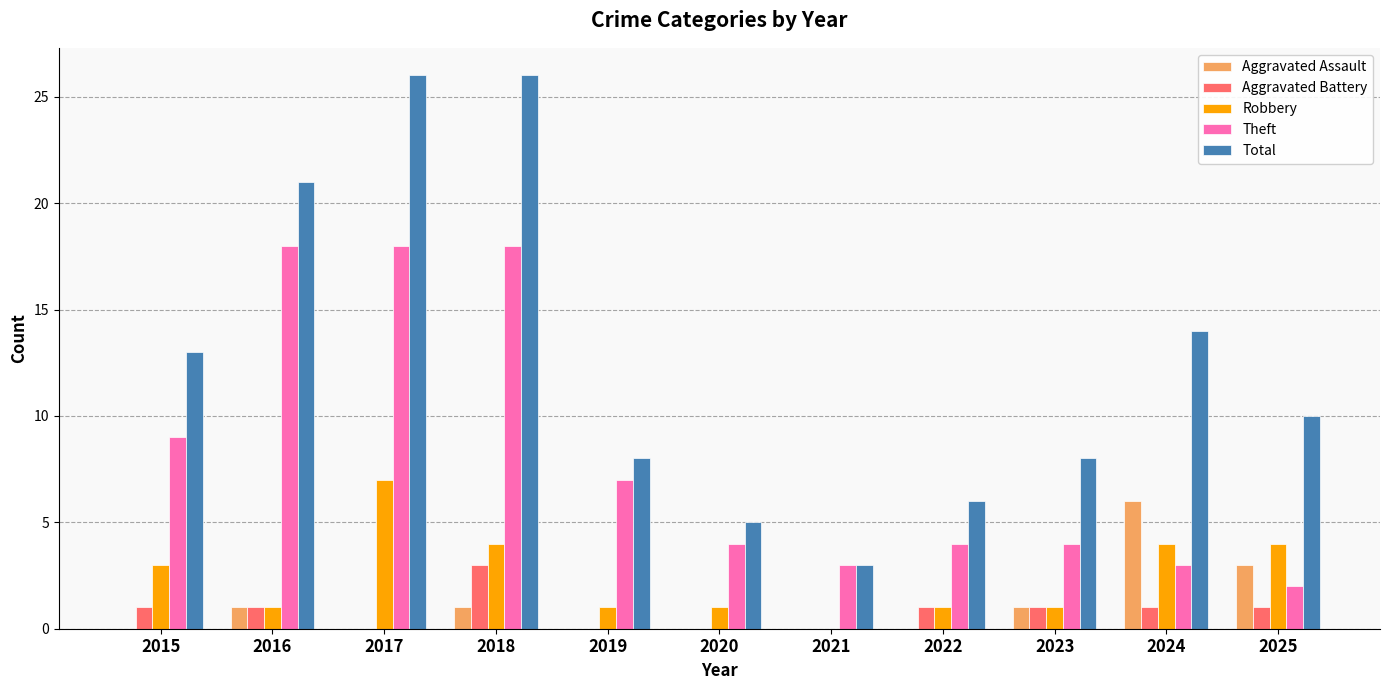

How many Robbery values are between 1 and 4?

9